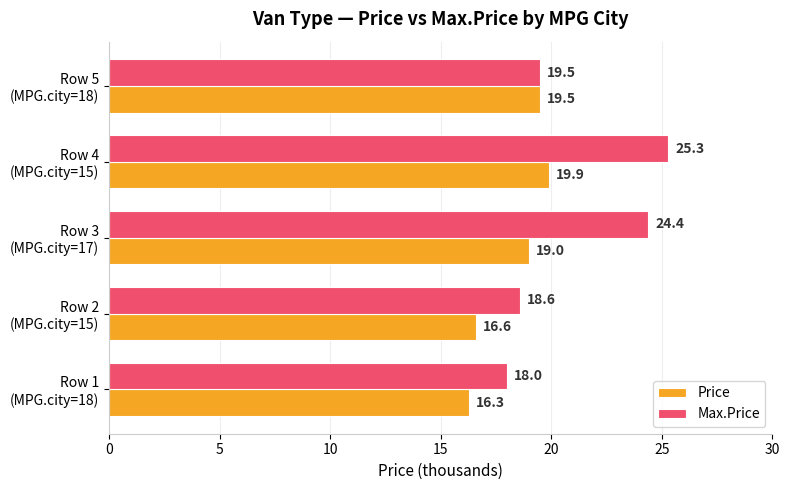

What is the minimum value for Max.Price?

18.0